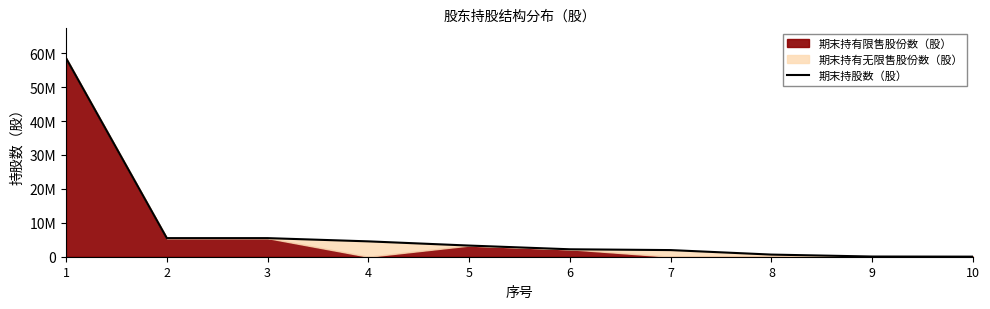

Reading left to right, list all the values displayed in this chart.

58552650	5482425	5482425	4529000	3289500	2193000	1956000	629000	57000	26000